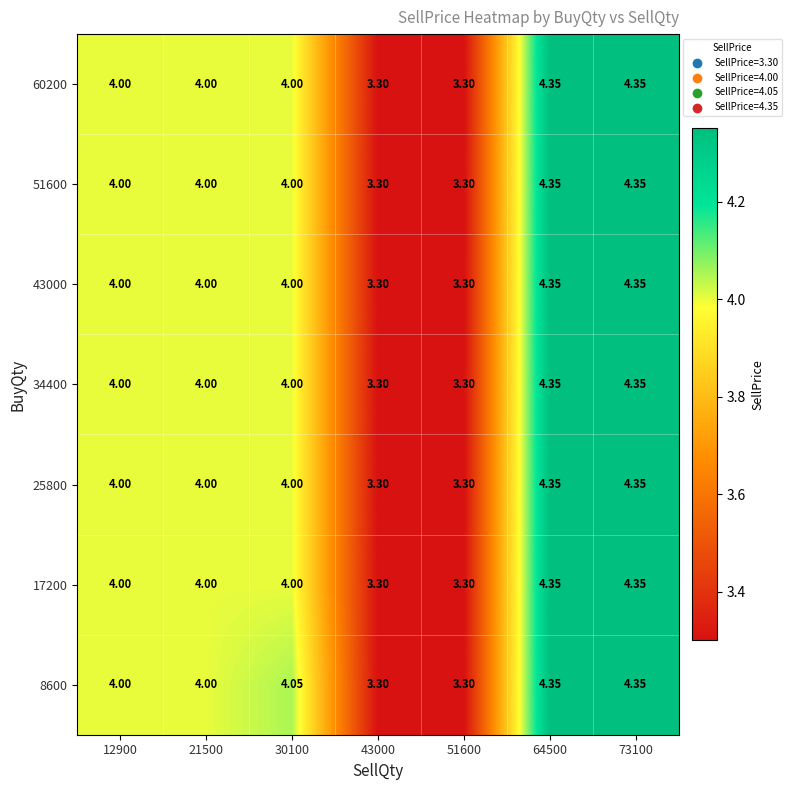

Is the value of 34400 at 43000 greater than the value of 17200 at 30100?

No